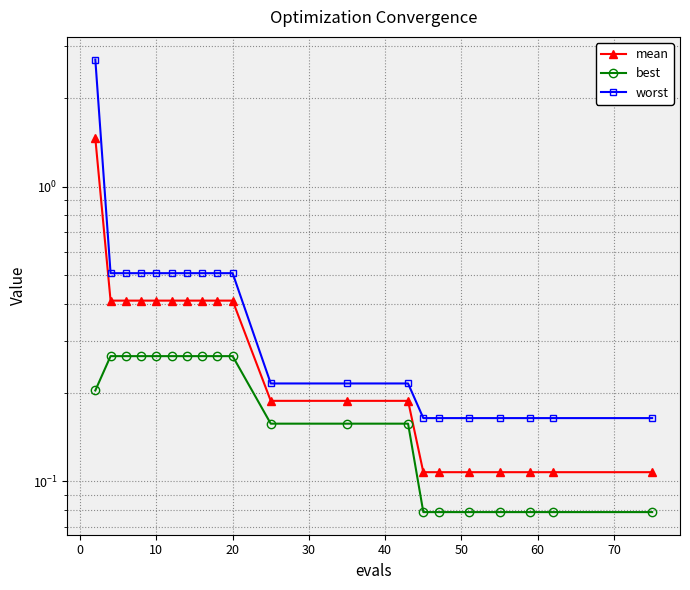

True or false: worst has a value of 0.2 at 10.

False